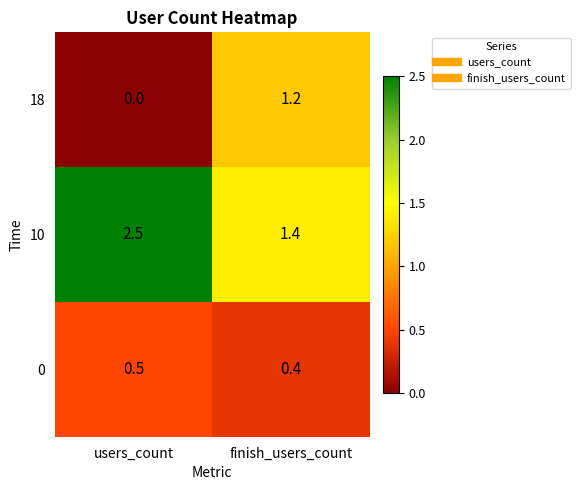

At users_count, list the series in order from largest to smallest.

10, 0, 18